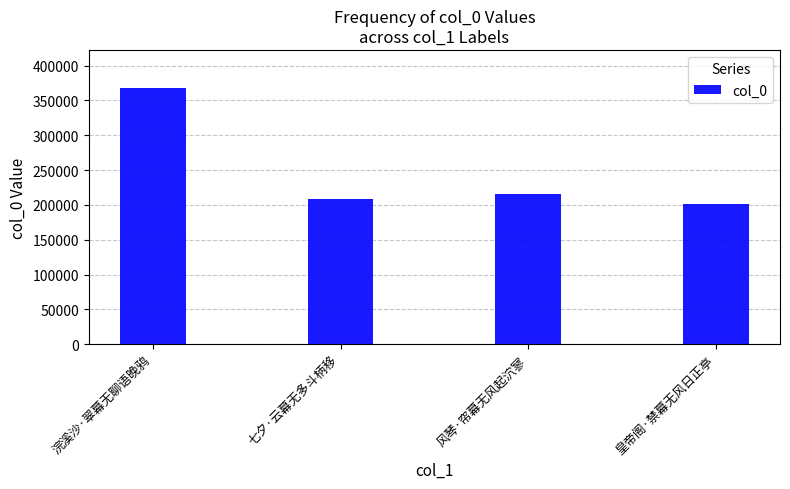

What position from the right is 七夕·云幕无多斗柄移?

3